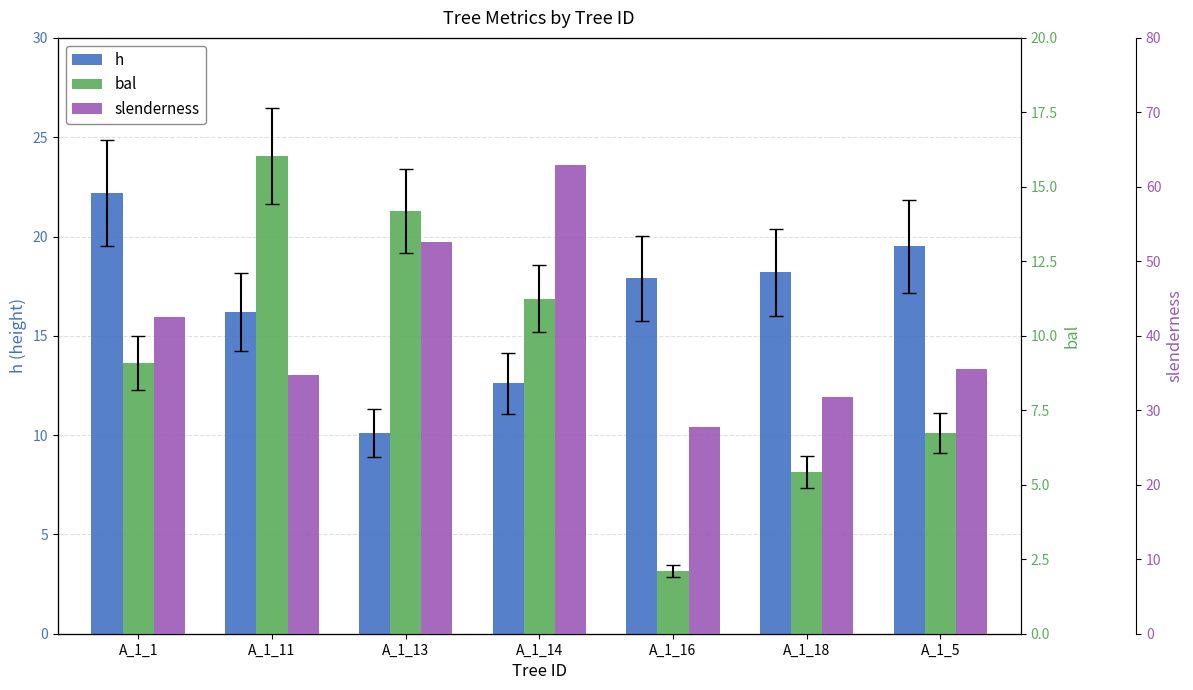

How many bars are there in total?

21